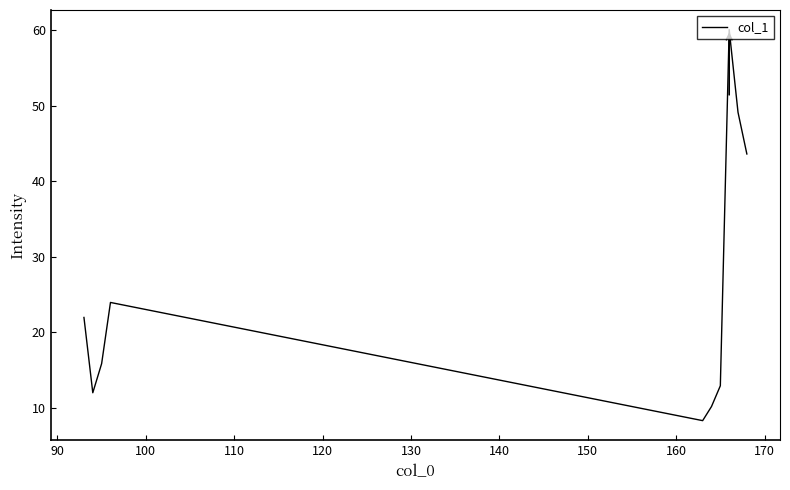

What is the sum of all values?

257.8